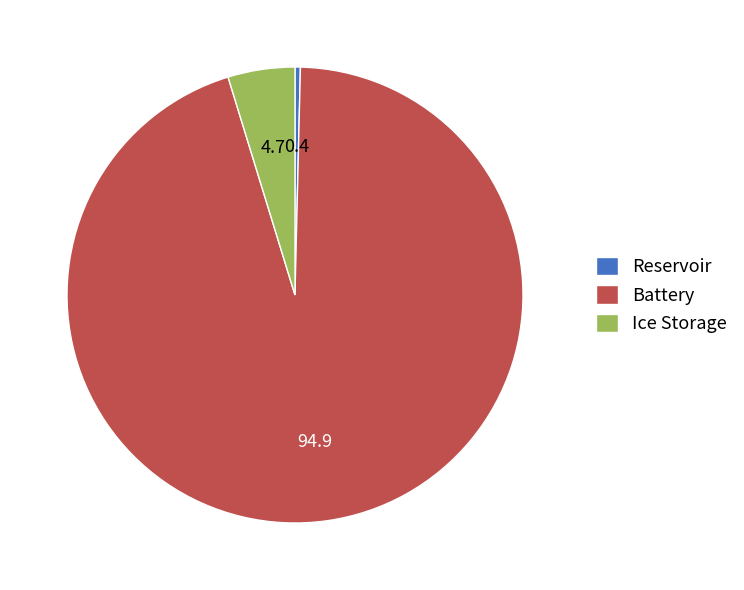

What is the ratio of the value at Ice Storage to the value at Reservoir?

12.5